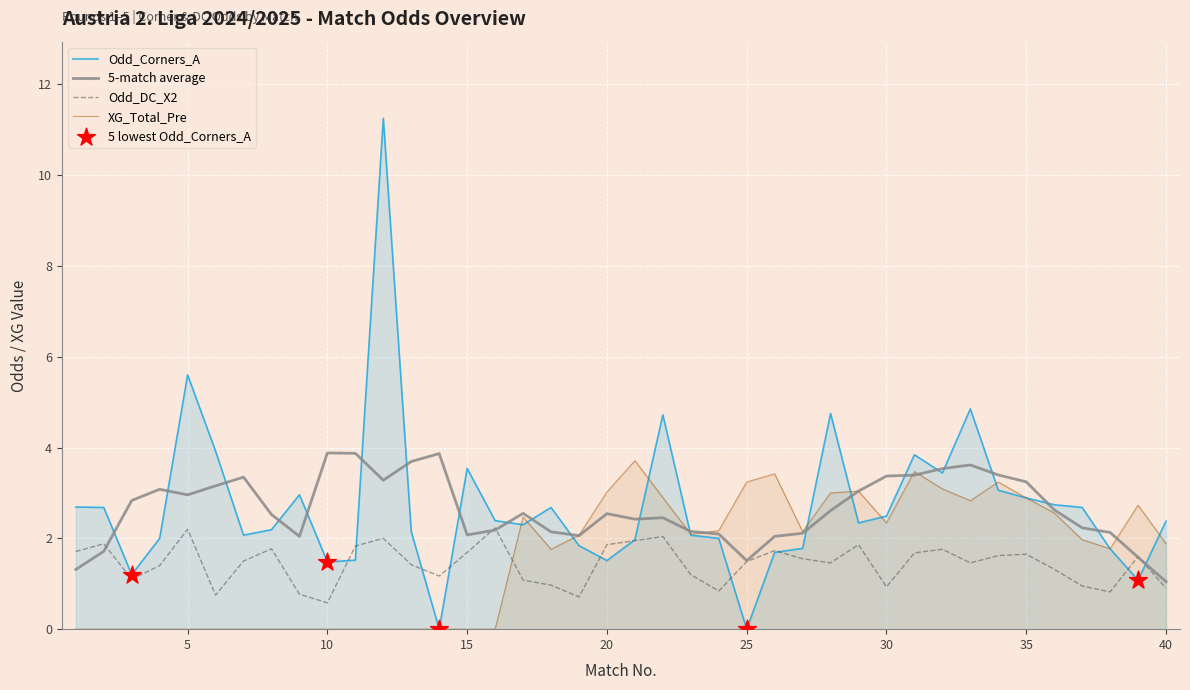

Is the value of Odd_DC_X2 at 10 greater than the value of Odd_Corners_A at 6?

No